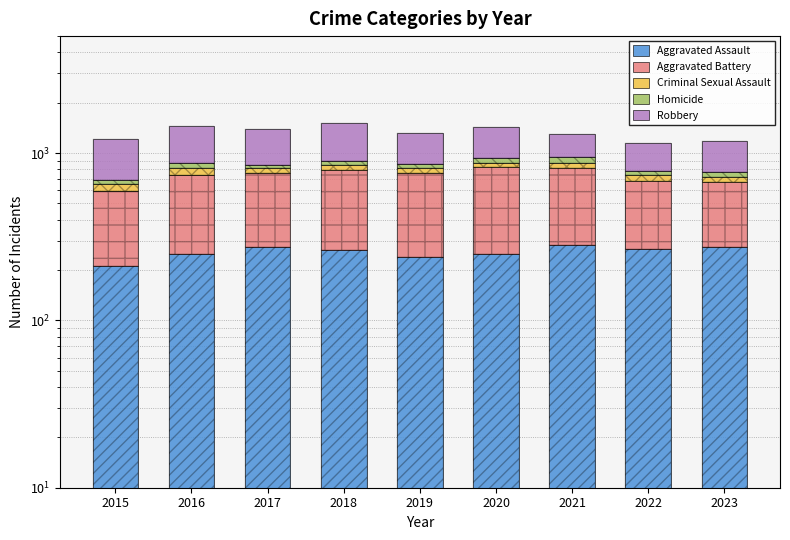

What is the minimum value shown in the chart?

32